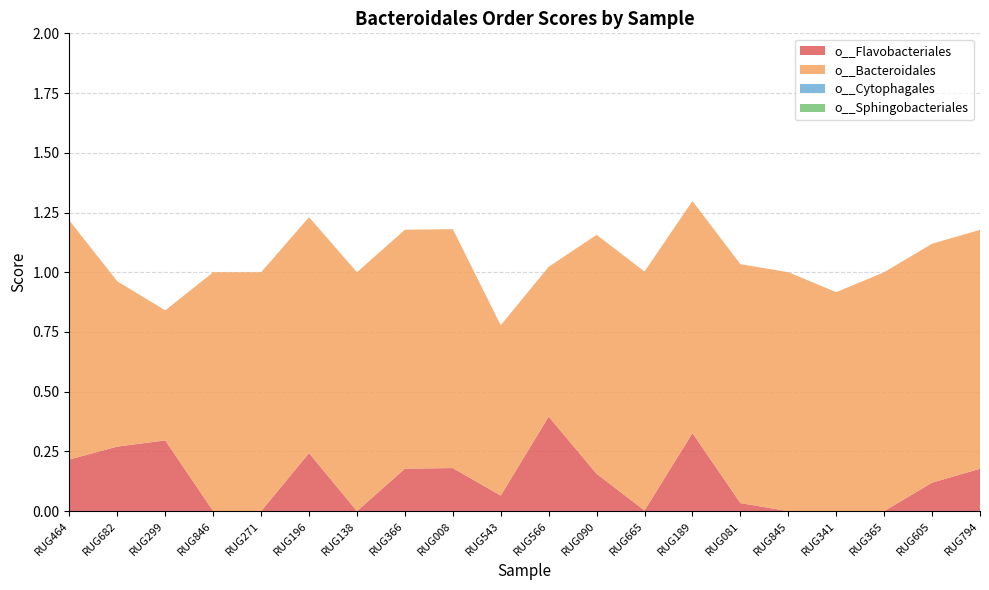

Reading left to right, list all the values displayed in this chart.

o__Flavobacteriales: RUG464=0.2	RUG682=0.3	RUG299=0.3	RUG846=0.0	RUG271=0.0	RUG196=0.2	RUG138=0.0	RUG366=0.2	RUG008=0.2	RUG543=0.1	RUG566=0.4	RUG090=0.2	RUG665=0.0	RUG189=0.3	RUG081=0.0	RUG845=0.0	RUG341=0.0	RUG365=0.0	RUG605=0.1	RUG794=0.2
o__Bacteroidales: RUG464=1.0	RUG682=0.7	RUG299=0.5	RUG846=1.0	RUG271=1.0	RUG196=1.0	RUG138=1.0	RUG366=1.0	RUG008=1.0	RUG543=0.7	RUG566=0.6	RUG090=1.0	RUG665=1.0	RUG189=1.0	RUG081=1.0	RUG845=1.0	RUG341=0.9	RUG365=1.0	RUG605=1.0	RUG794=1.0
o__Cytophagales: RUG464=0.0	RUG682=0.0	RUG299=0.0	RUG846=0.0	RUG271=0.0	RUG196=0.0	RUG138=0.0	RUG366=0.0	RUG008=0.0	RUG543=0.0	RUG566=0.0	RUG090=0.0	RUG665=0.0	RUG189=0.0	RUG081=0.0	RUG845=0.0	RUG341=0.0	RUG365=0.0	RUG605=0.0	RUG794=0.0
o__Sphingobacteriales: RUG464=0.0	RUG682=0.0	RUG299=0.0	RUG846=0.0	RUG271=0.0	RUG196=0.0	RUG138=0.0	RUG366=0.0	RUG008=0.0	RUG543=0.0	RUG566=0.0	RUG090=0.0	RUG665=0.0	RUG189=0.0	RUG081=0.0	RUG845=0.0	RUG341=0.0	RUG365=0.0	RUG605=0.0	RUG794=0.0